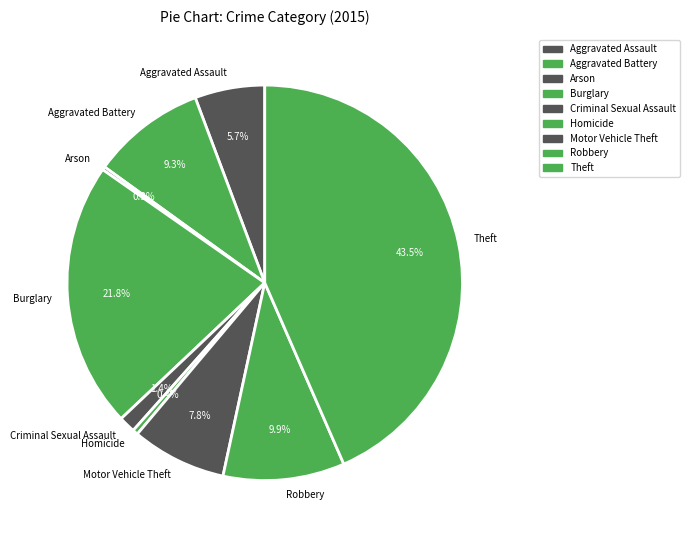

What is the total percentage of Homicide and Criminal Sexual Assault?

1.8%